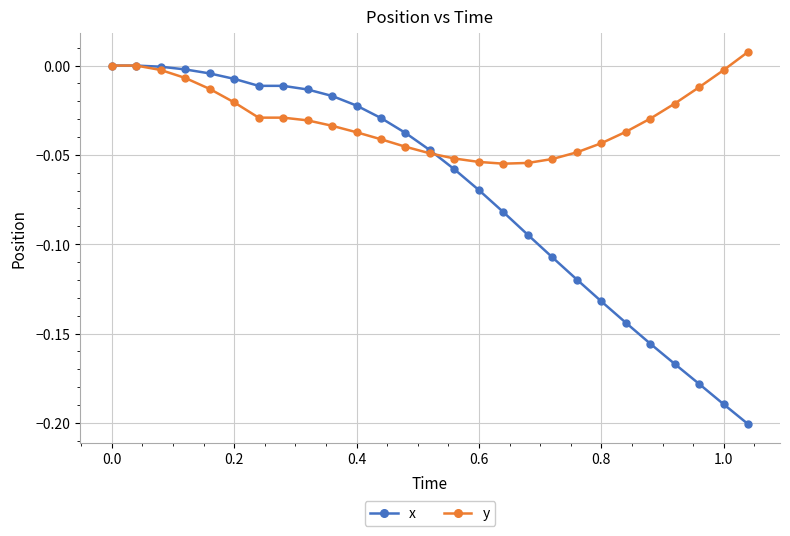

How many lines are shown in the chart?

2